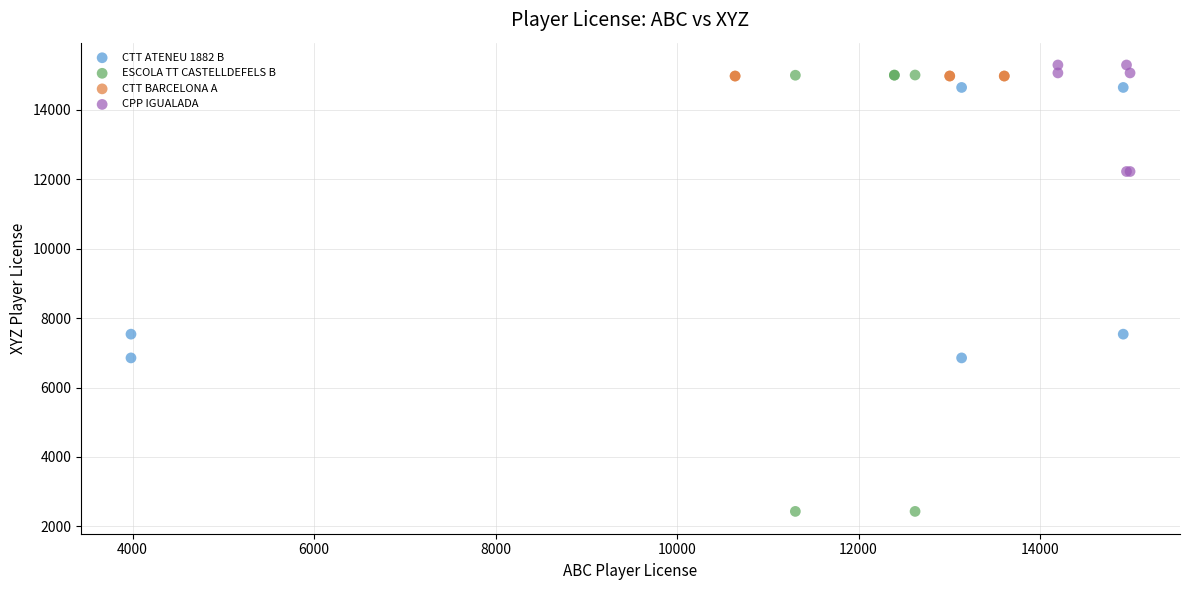

Which series contains the highest Y value?

CPP IGUALADA